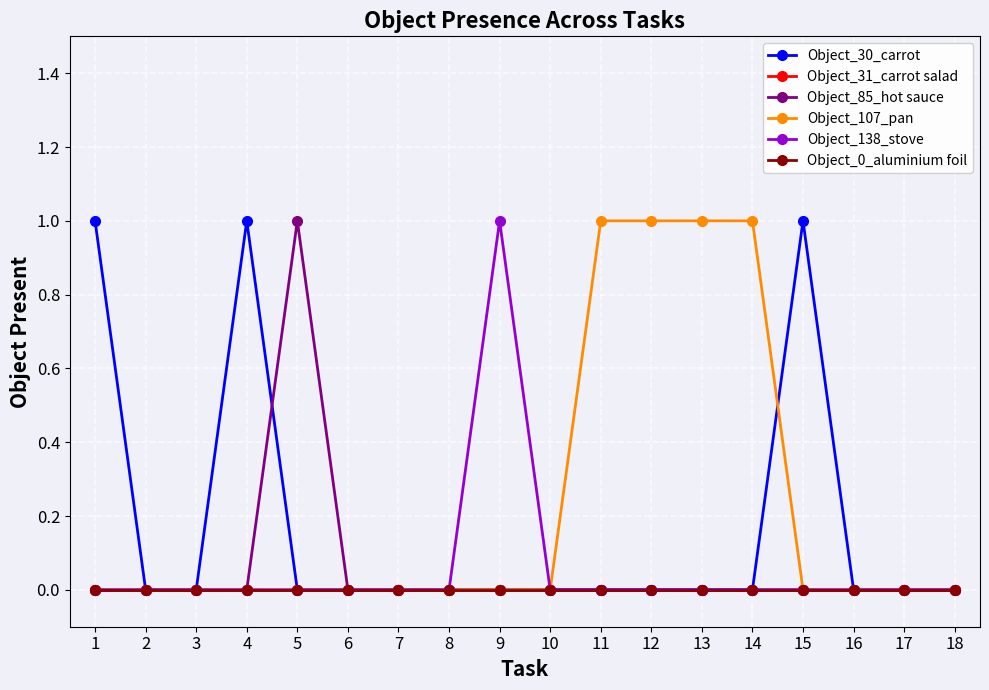

At which label does Object_30_carrot reach its minimum?

2